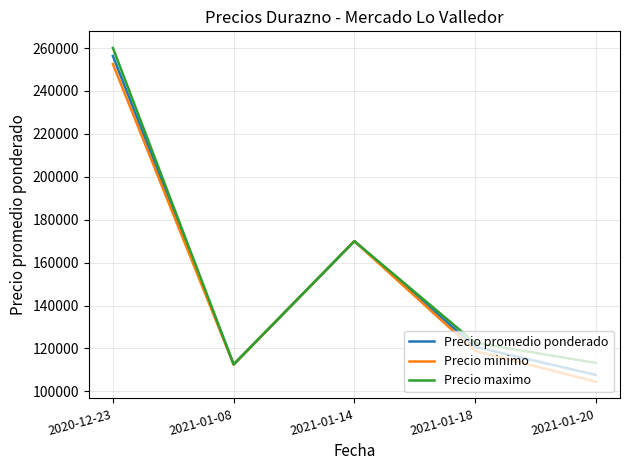

Where is Precio maximo nearest to the value 186291?

2021-01-14